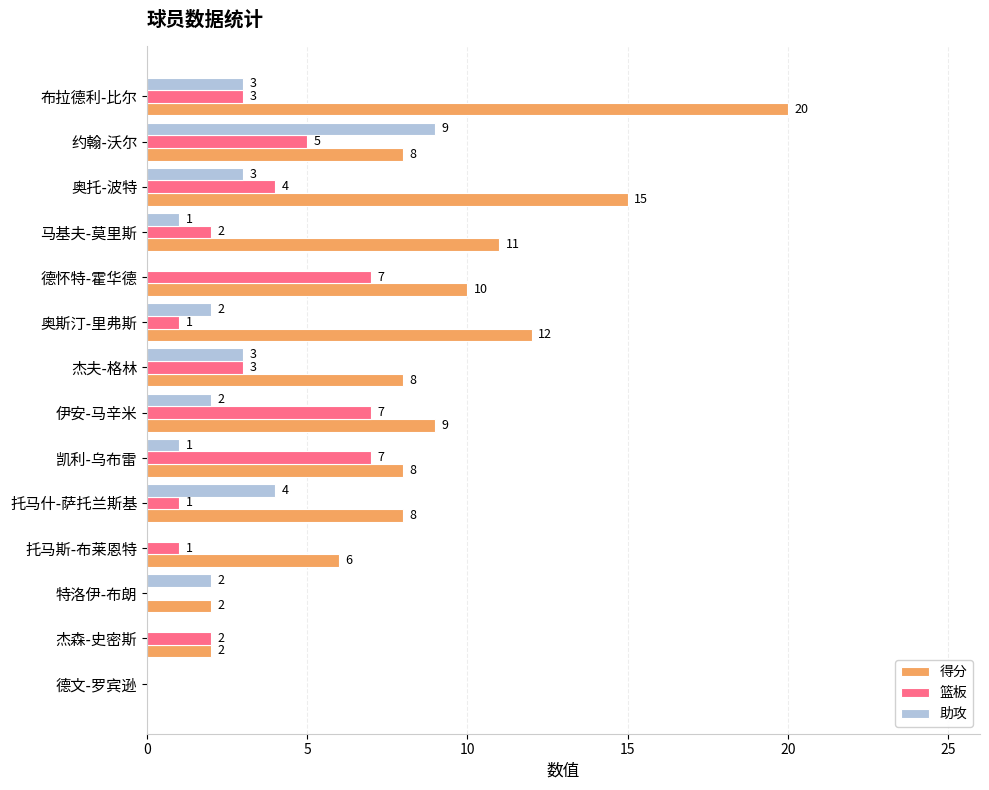

What is the maximum value for 助攻?

9